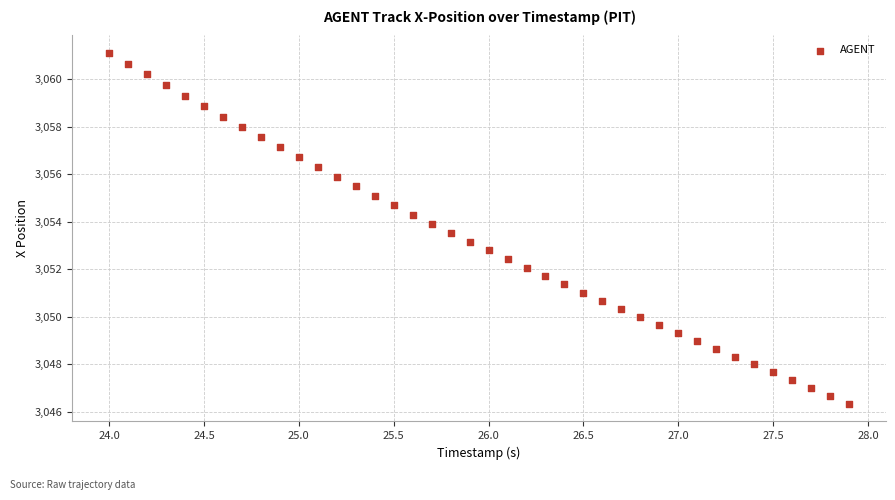

What is the range of X values (max minus min)?

3.9